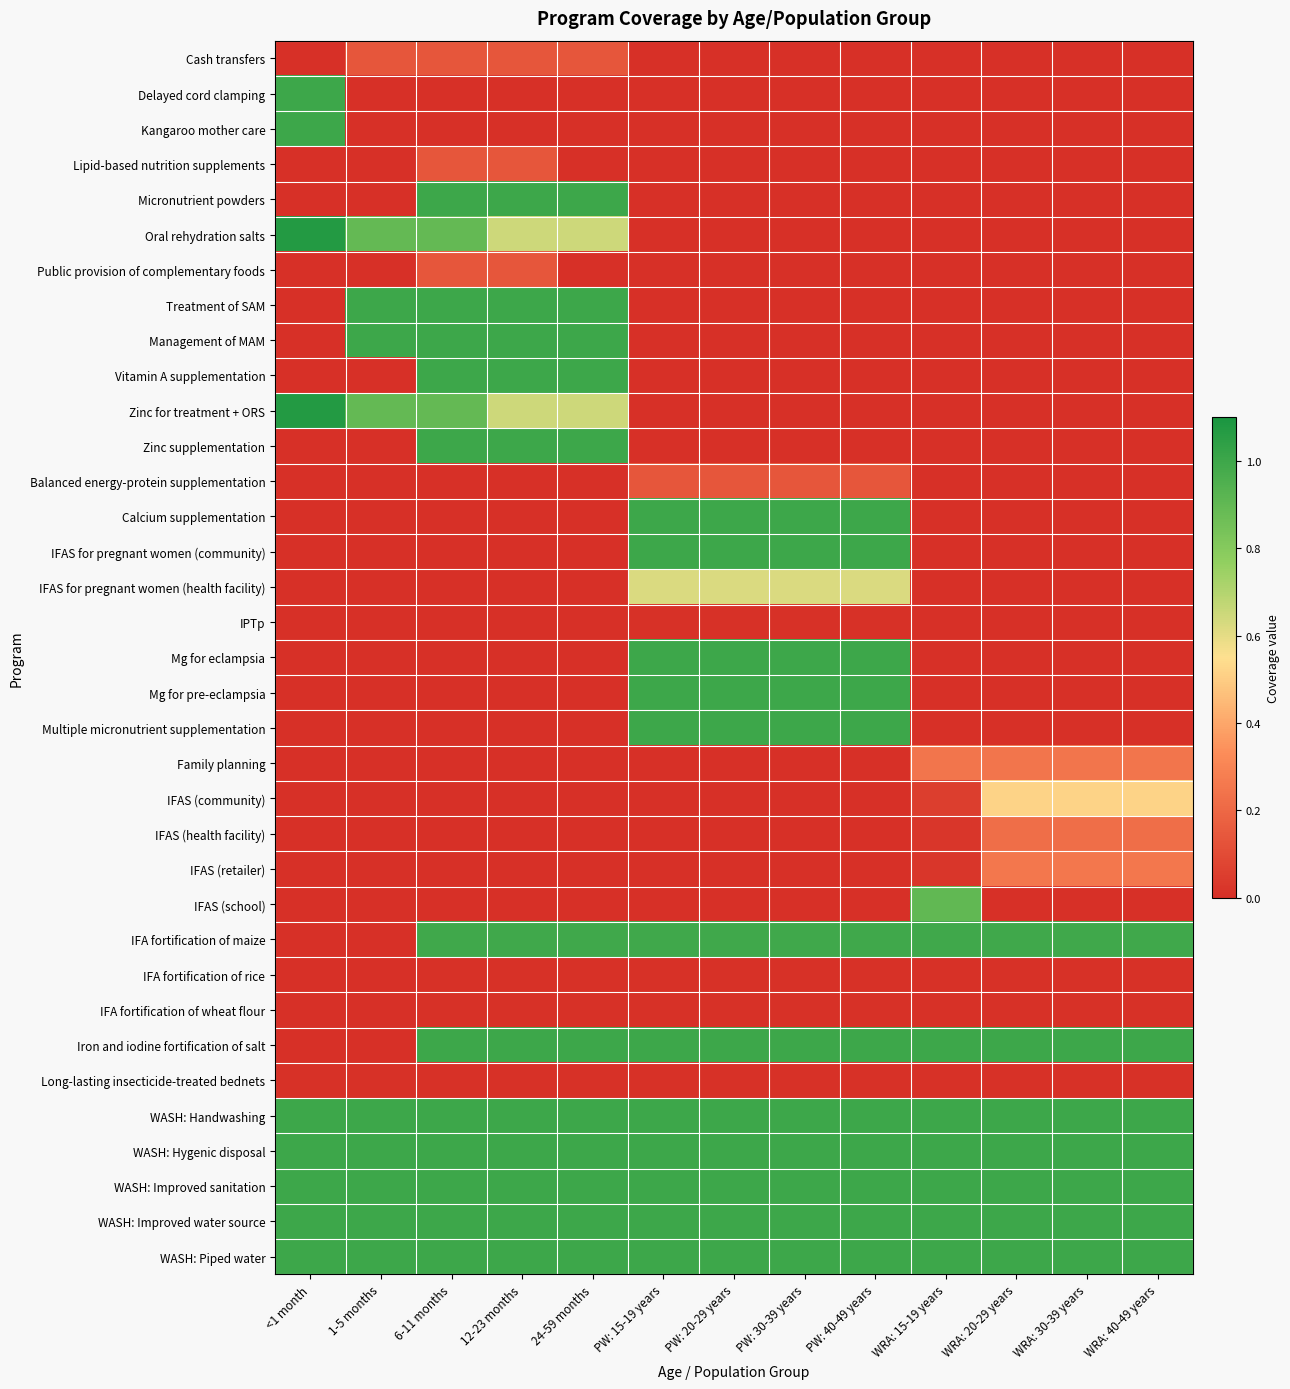

How many distinct data groups are displayed?

35